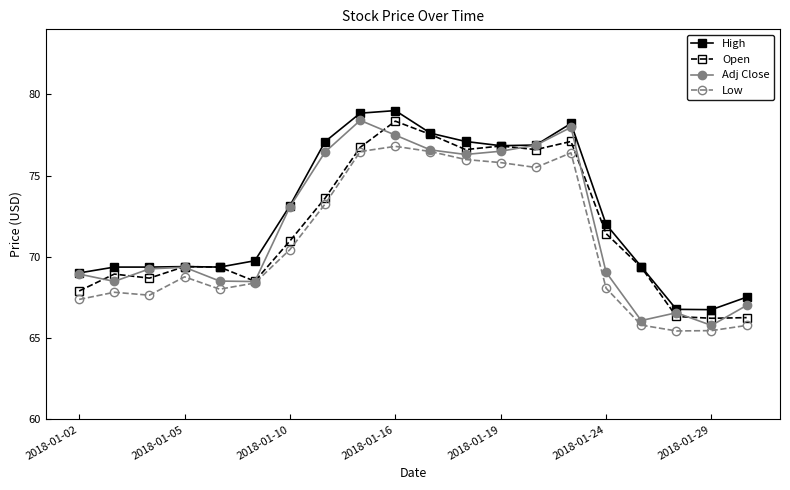

What is the value of the Open point at the 18th from the left?

66.3